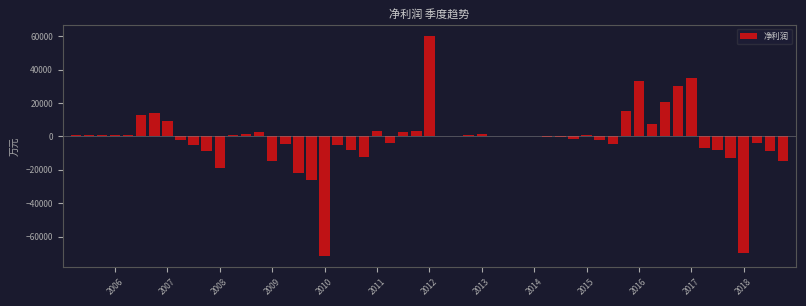

What is the greatest value displayed?

60481